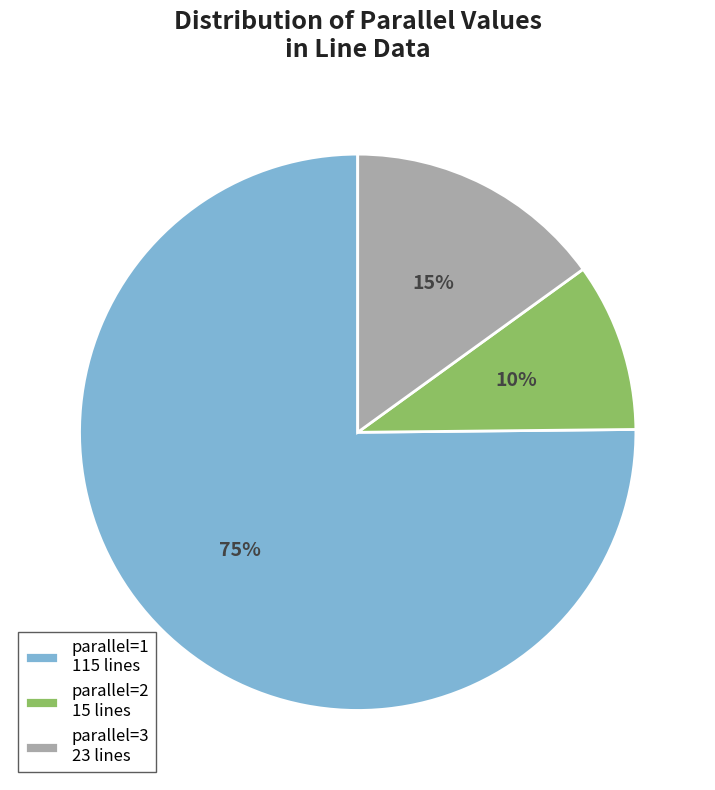

Which category accounts for the majority?

parallel=1 115 lines